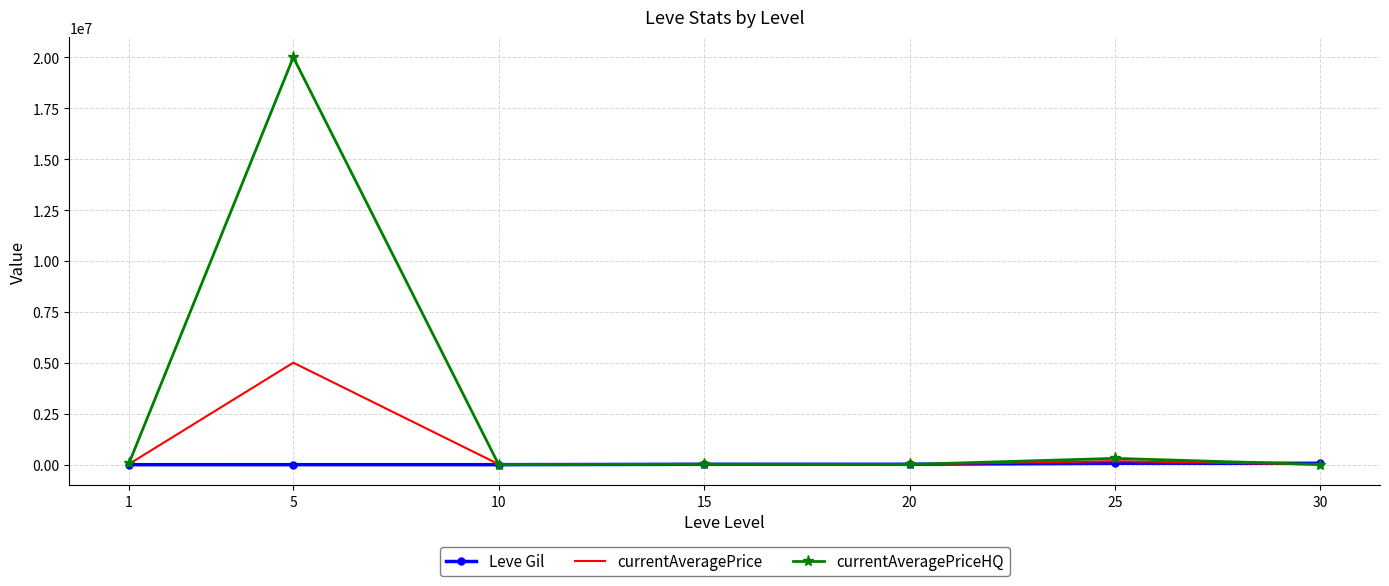

What is the sum of all currentAveragePriceHQ values?

20423605